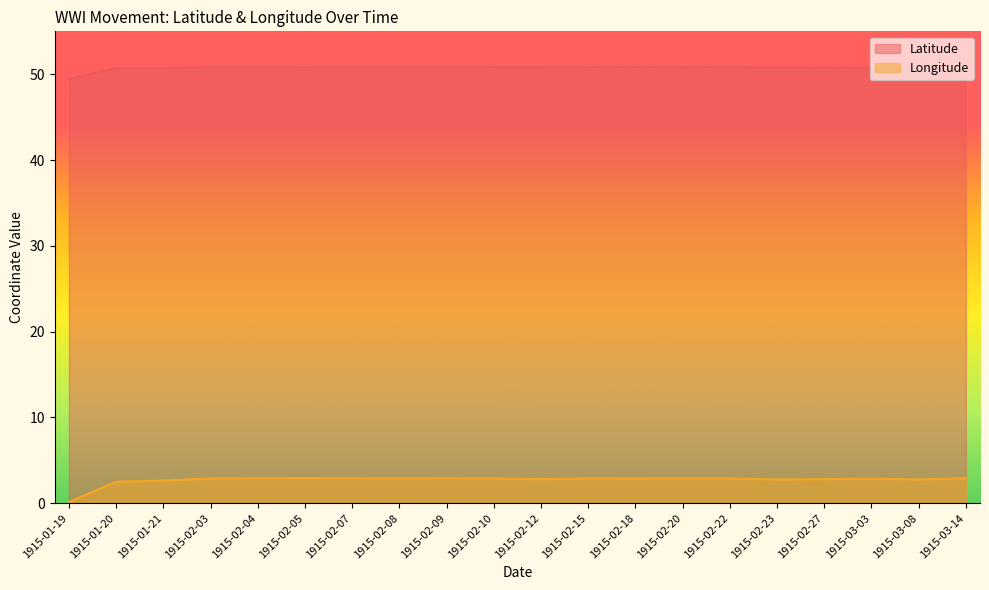

True or false: Longitude and Latitude intersect in this chart.

False